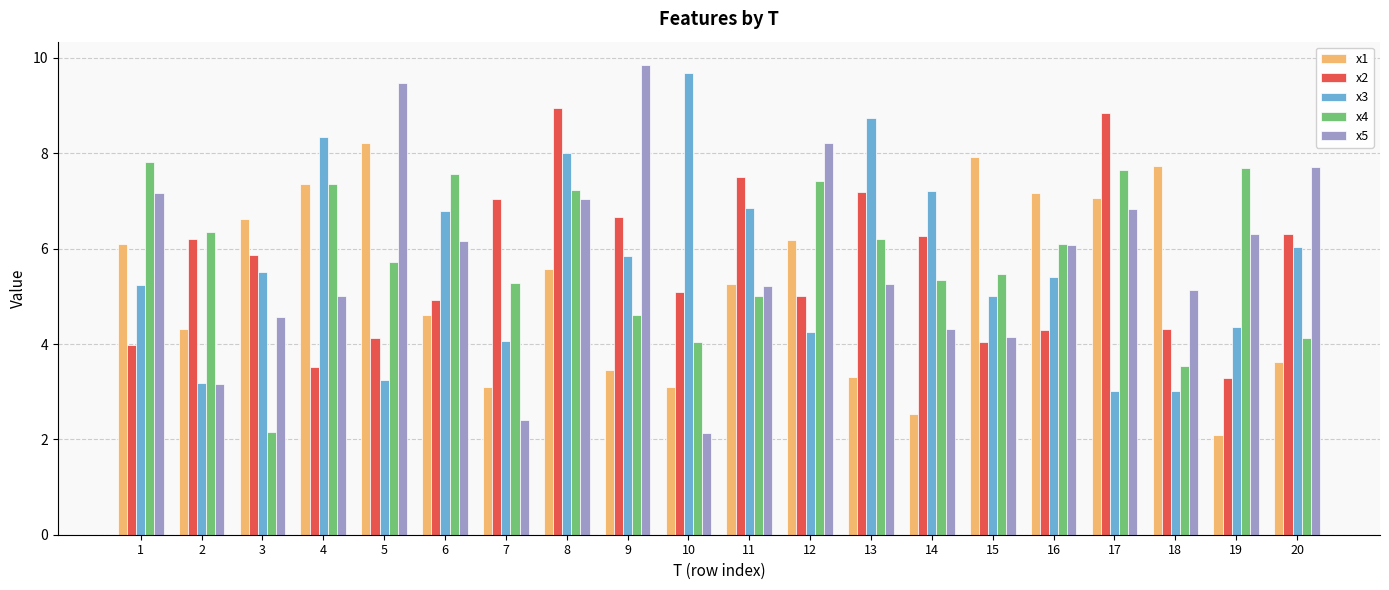

What is the sum of the x1 values at 15 and 11?

13.2